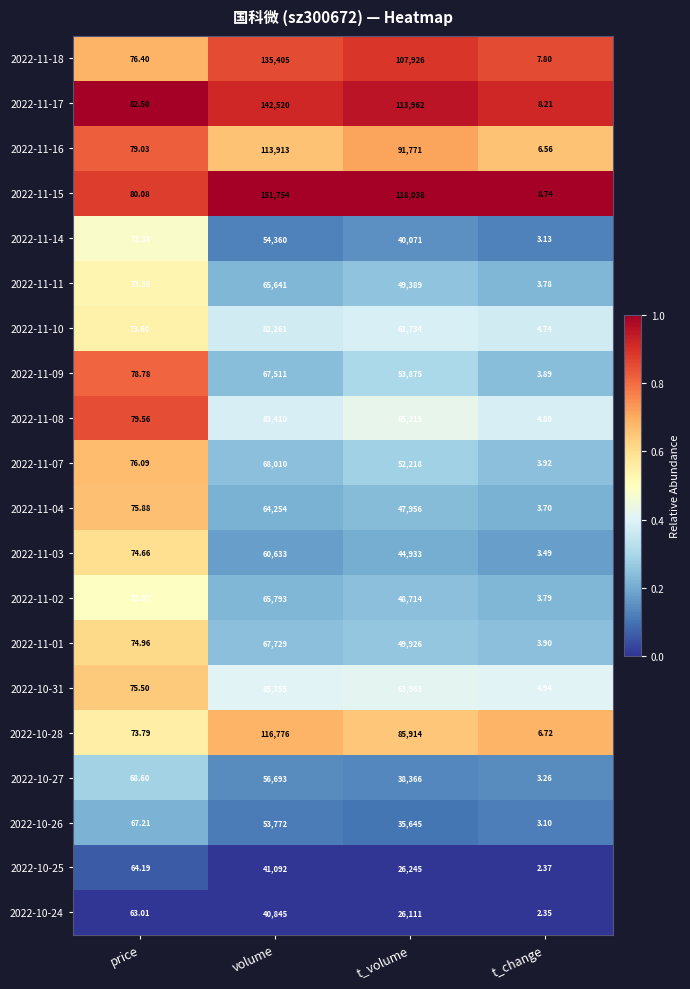

Rank the series at volume from lowest to highest value.

2022-10-24, 2022-10-25, 2022-10-26, 2022-11-14, 2022-10-27, 2022-11-03, 2022-11-04, 2022-11-11, 2022-11-02, 2022-11-09, 2022-11-01, 2022-11-07, 2022-11-10, 2022-11-08, 2022-10-31, 2022-11-16, 2022-10-28, 2022-11-18, 2022-11-17, 2022-11-15